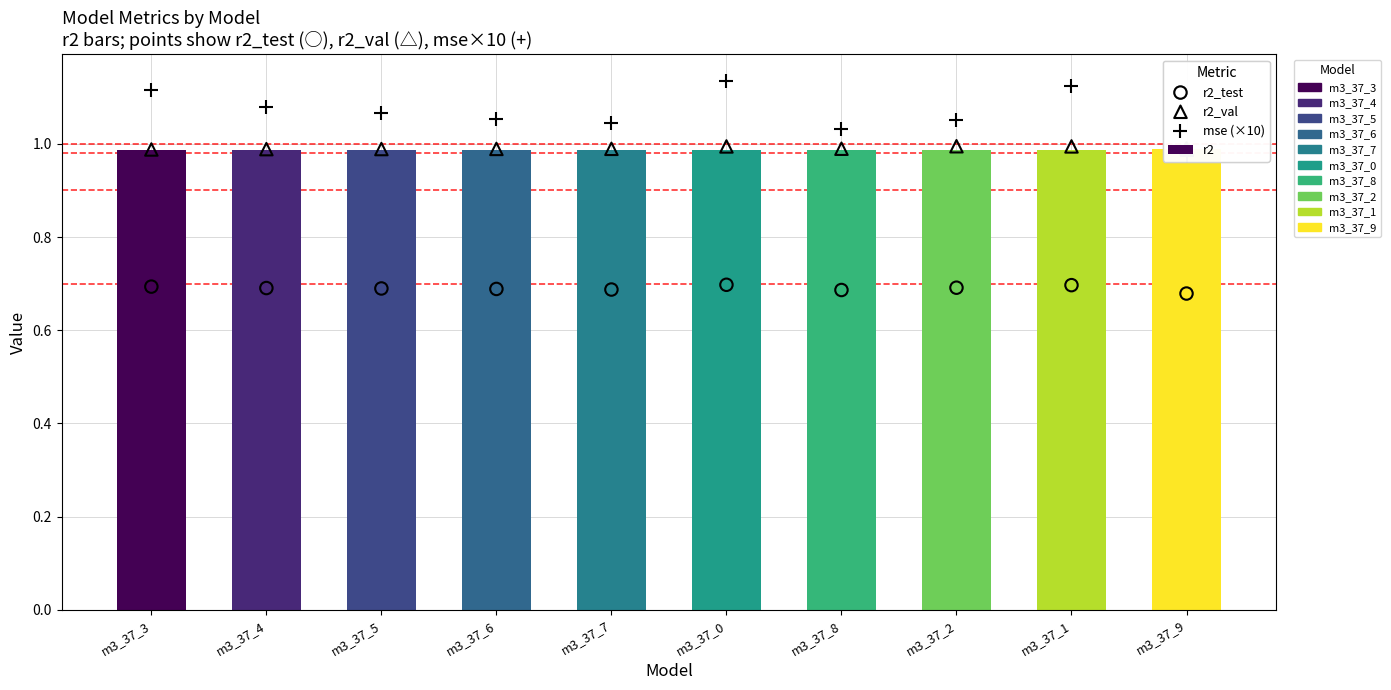

What is the total value across all series at m3_37_6?

3.7